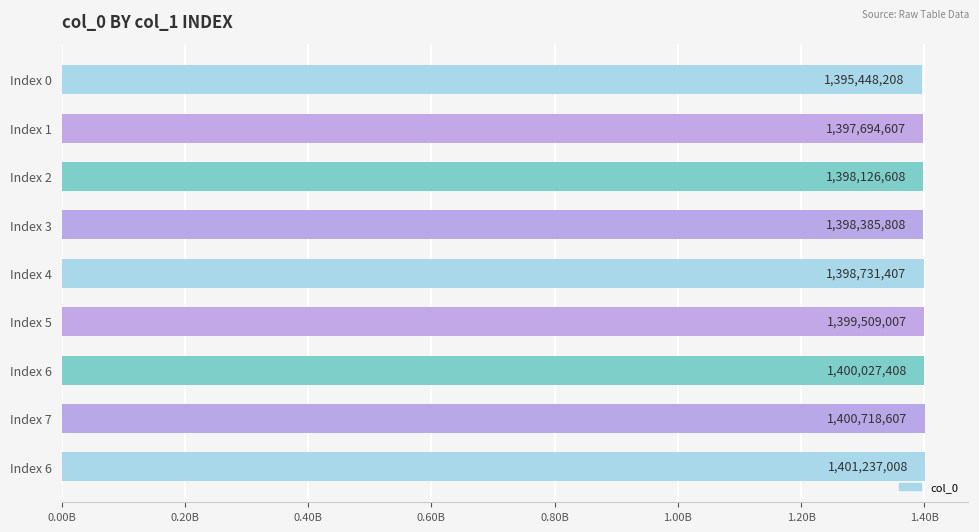

Are the bars horizontal?

Yes